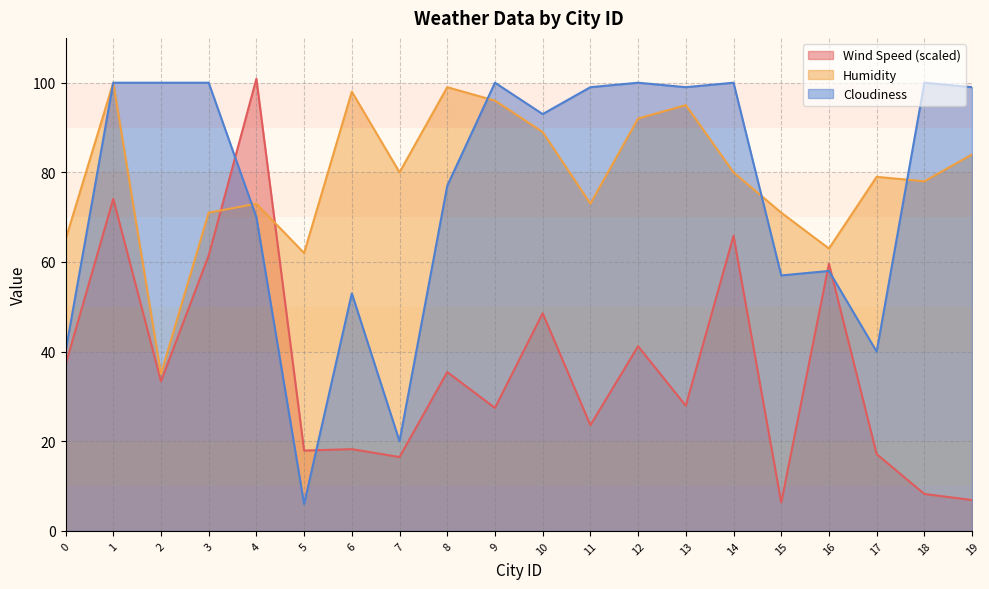

Between 2 and 16, which is larger?

16